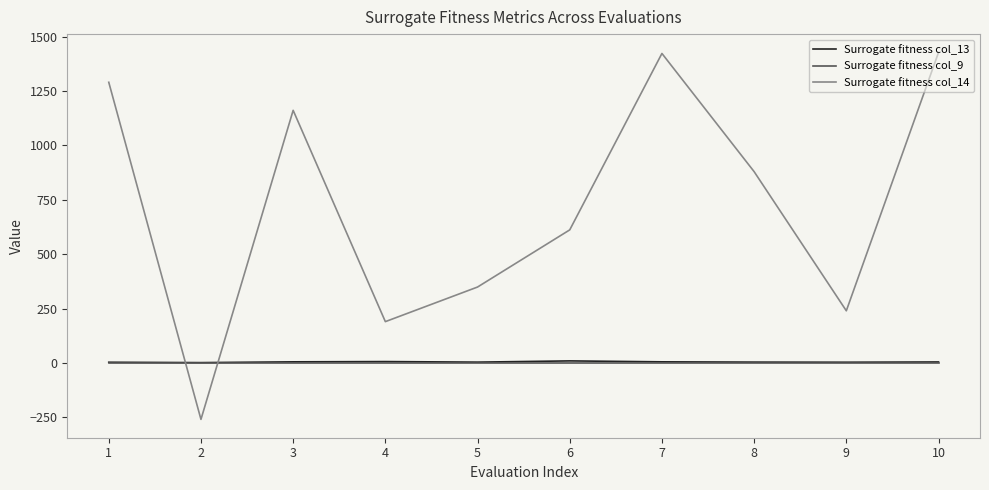

The value of Surrogate fitness col_14 at 1 is 1786.0. True or false?

False